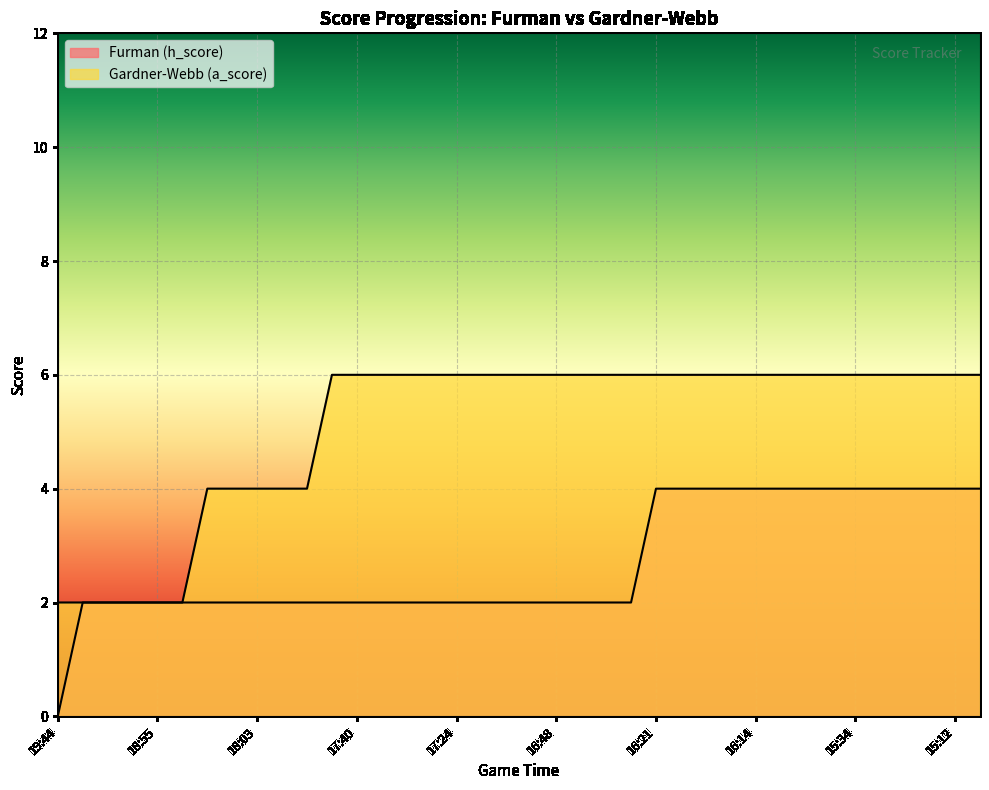

What is the value of the Furman (h_score) point at the 36th from the left?

4